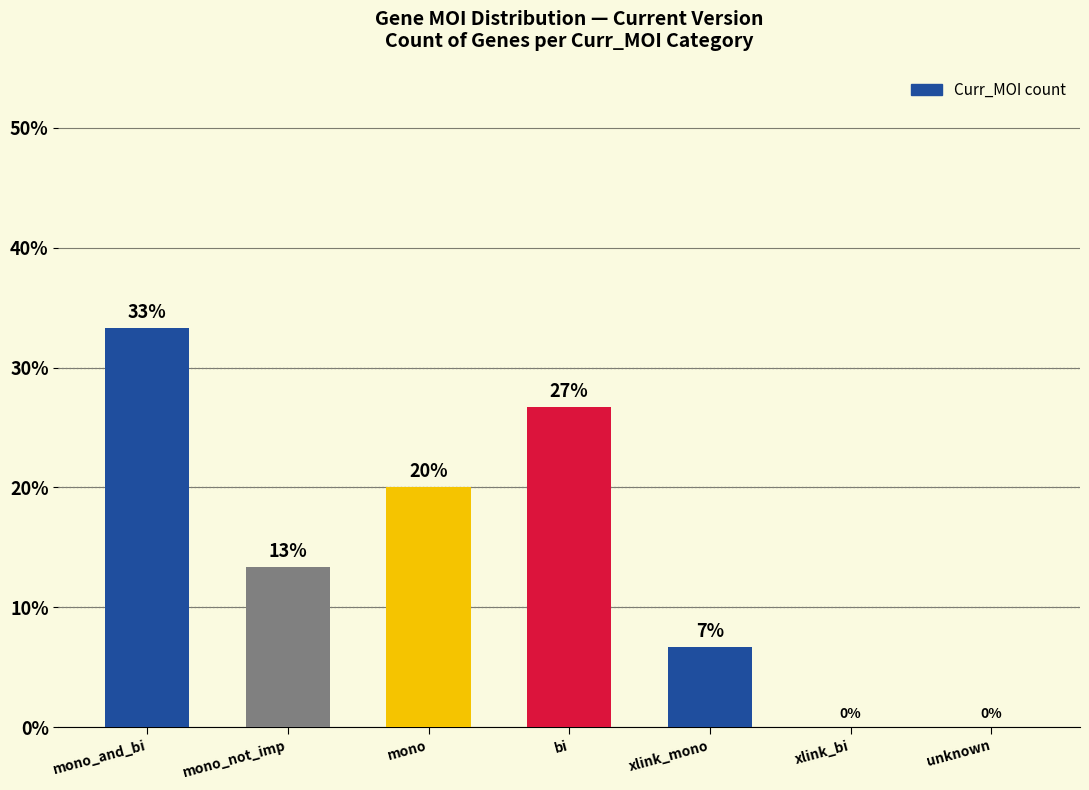

Are the bars horizontal?

No